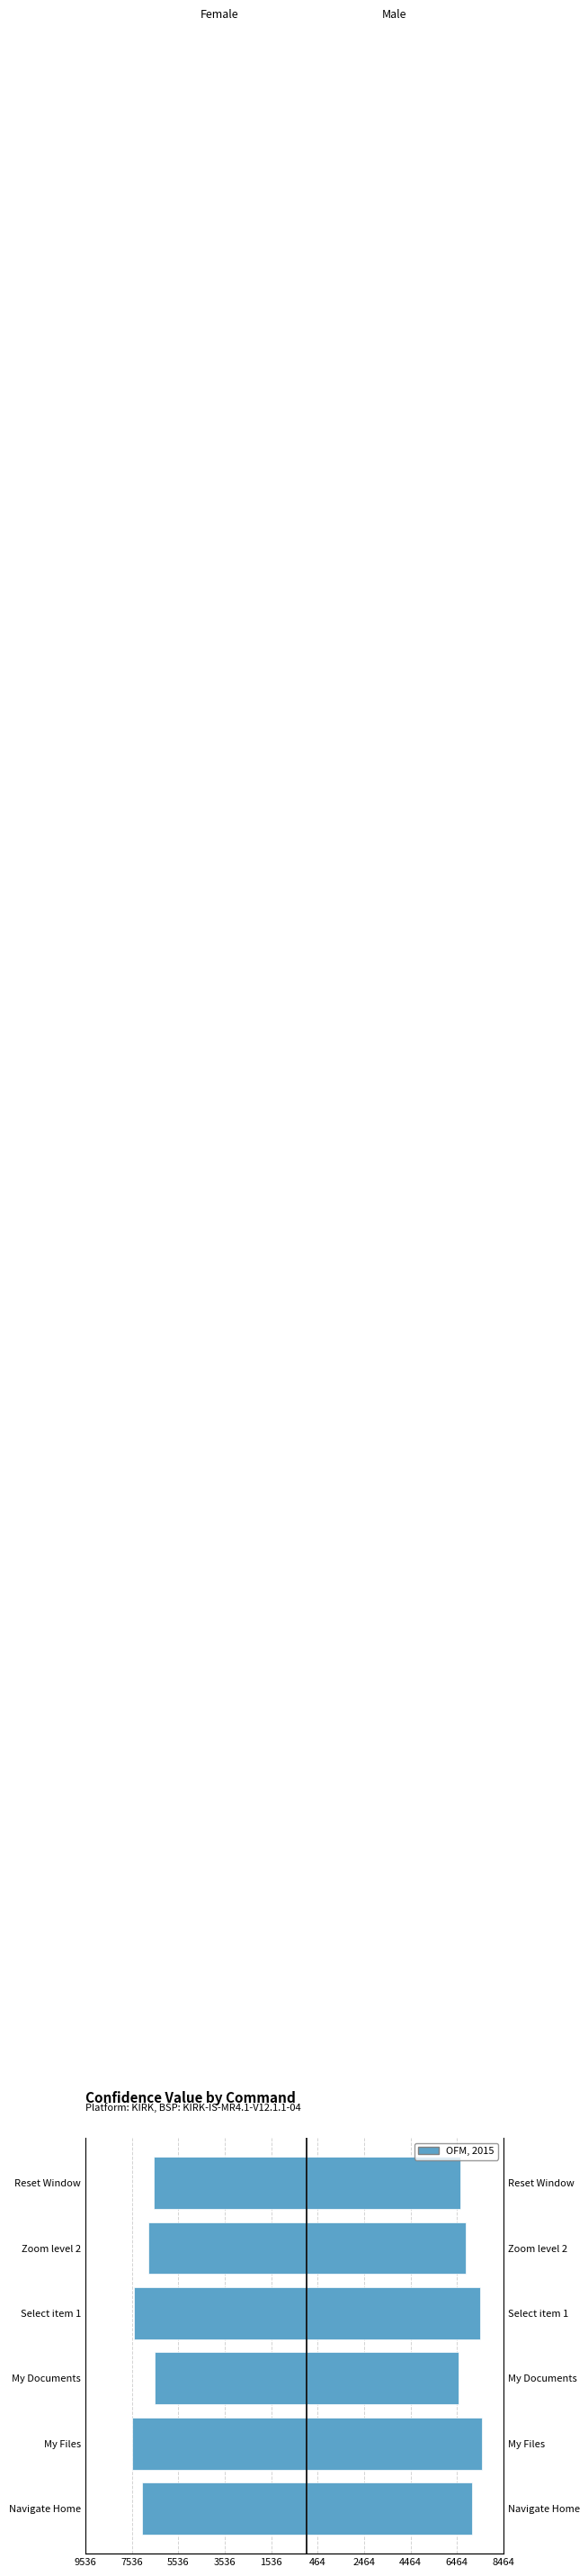

Reading right to left, extract all data points from this chart.

Confidence_Value (Left): -6604	-6844	-7455	-6546	-7536	-7094
Confidence_Value (Right): 6604	6844	7455	6546	7536	7094